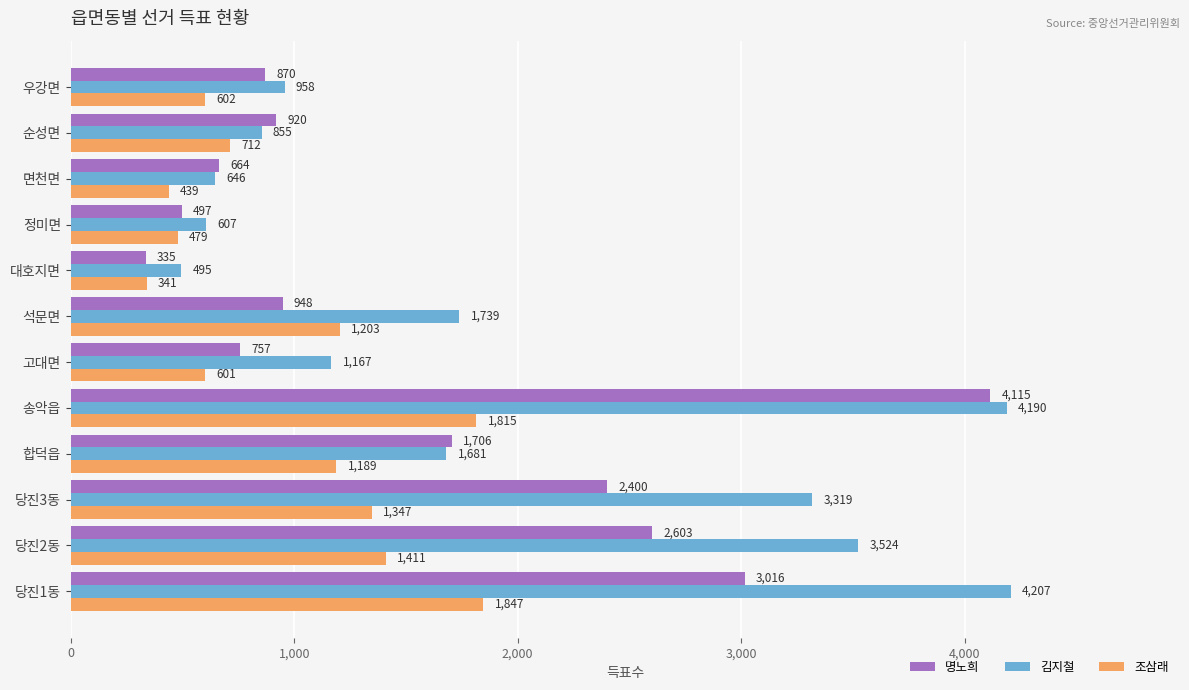

List the labels in order of 명노희 value, largest first.

송악읍, 당진1동, 당진2동, 당진3동, 합덕읍, 석문면, 순성면, 우강면, 고대면, 면천면, 정미면, 대호지면